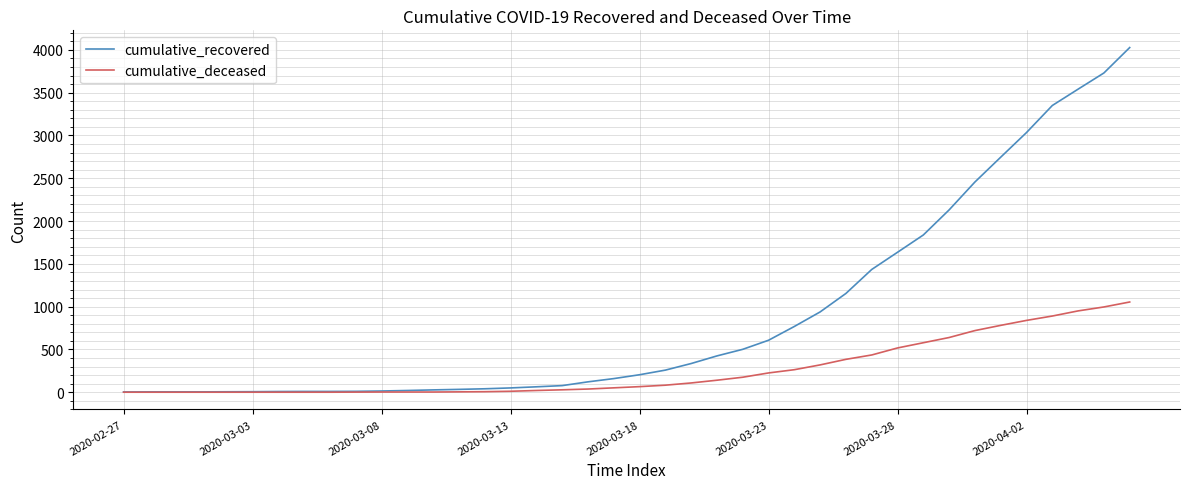

What is the highest value of the cumulative_recovered series?

4027